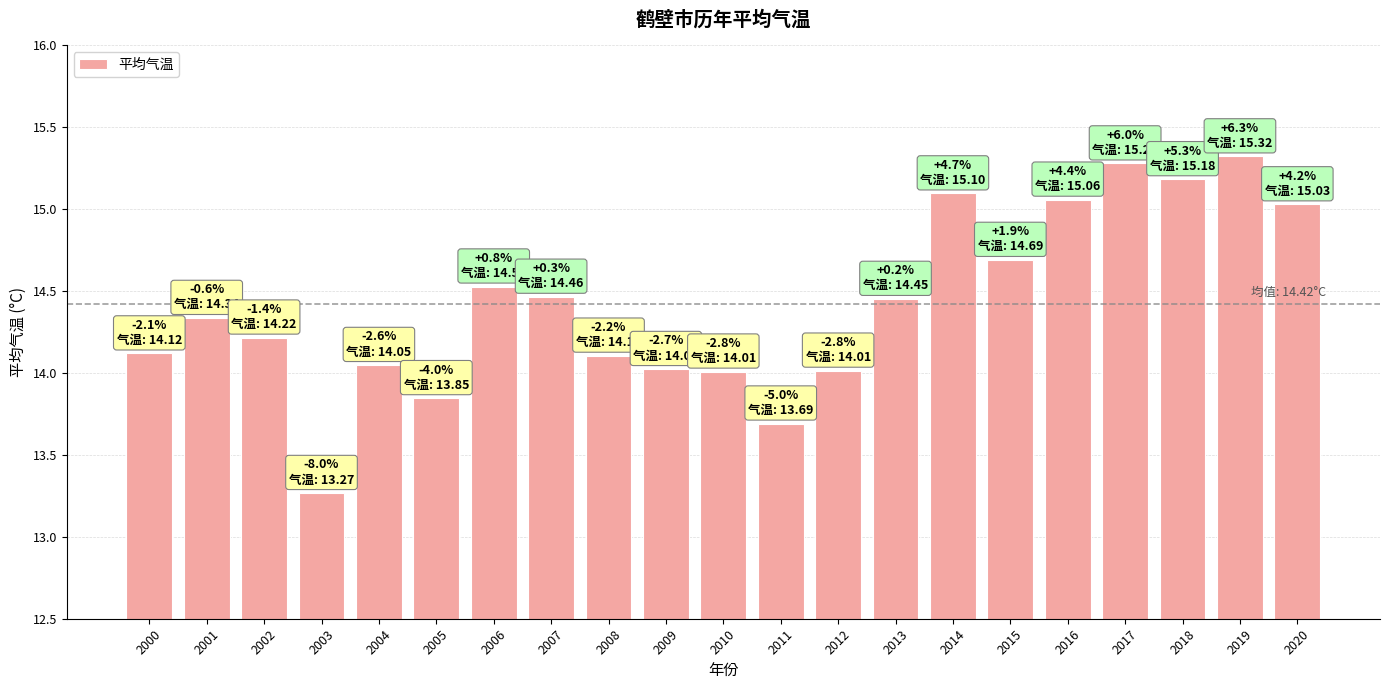

What is the change in value from 2004 to 2020?

+1.0